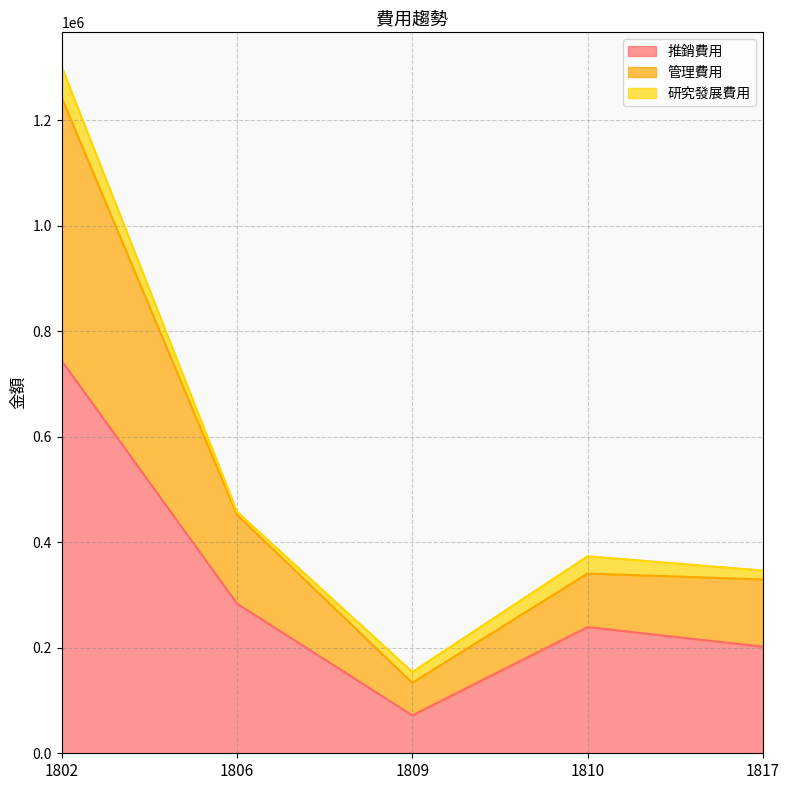

Does the chart display data point markers on the line(s)?

No